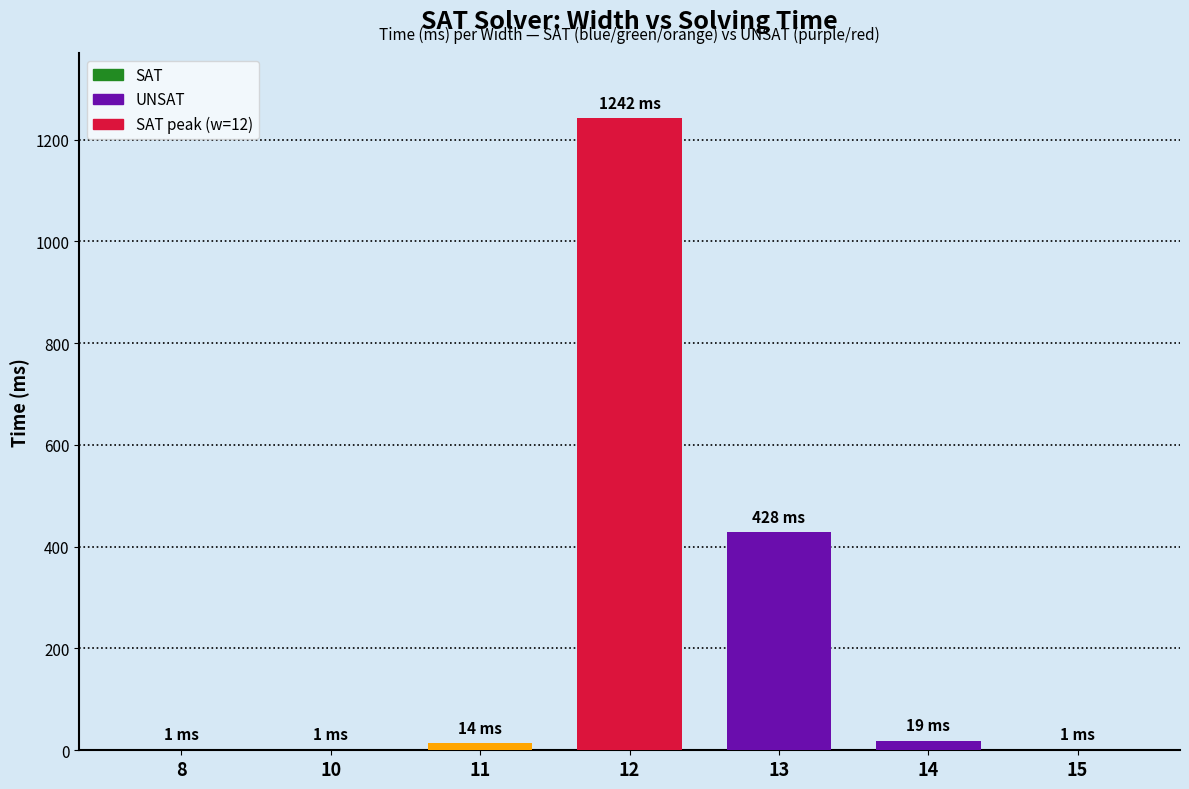

What is the minimum value shown in the chart?

1